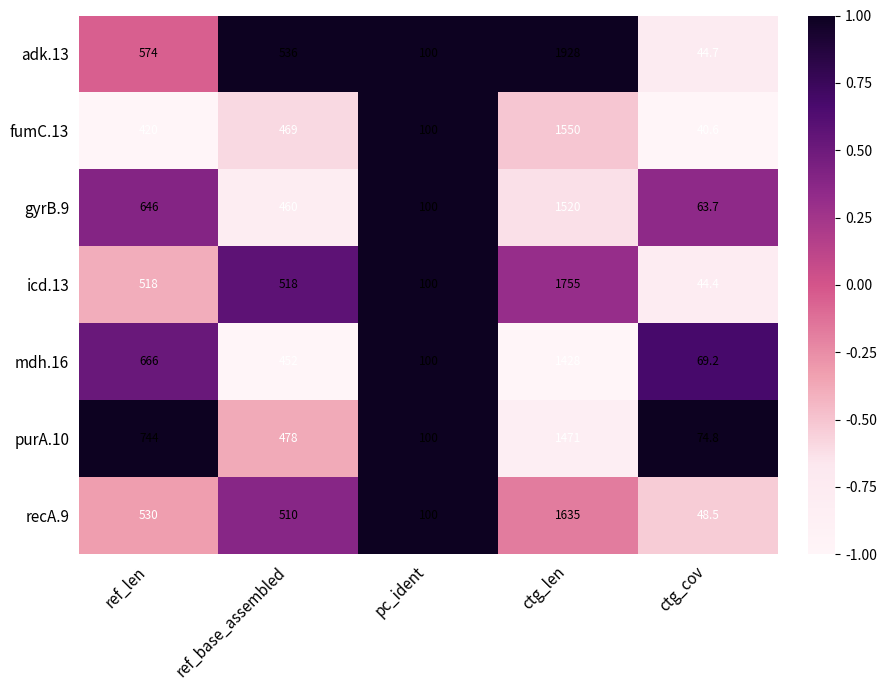

Which series has the widest spread of values?

adk.13